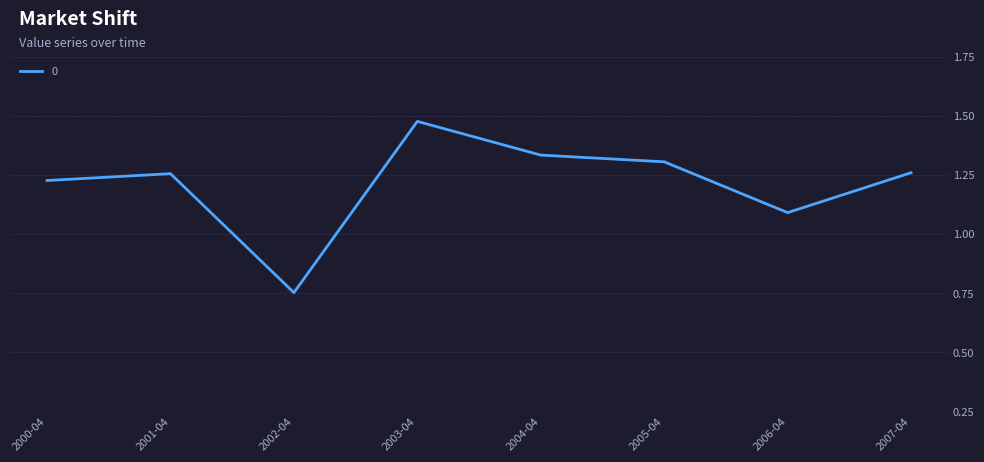

What position from the left is 2003-04?

4